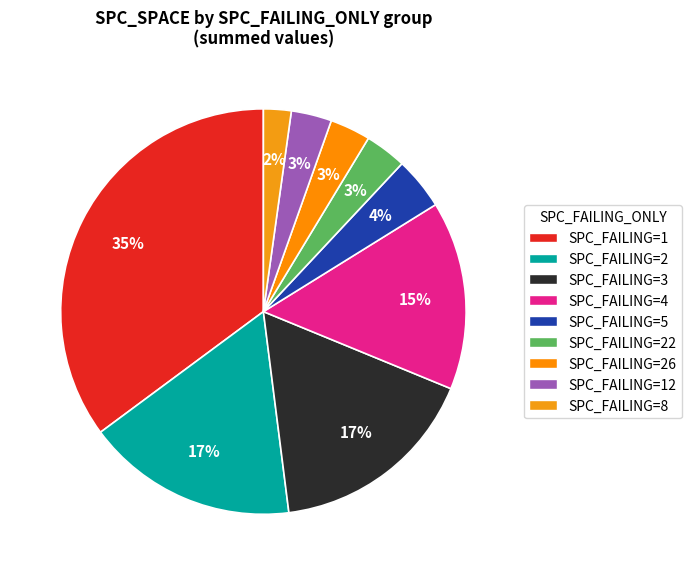

How many segments does this pie chart have?

9